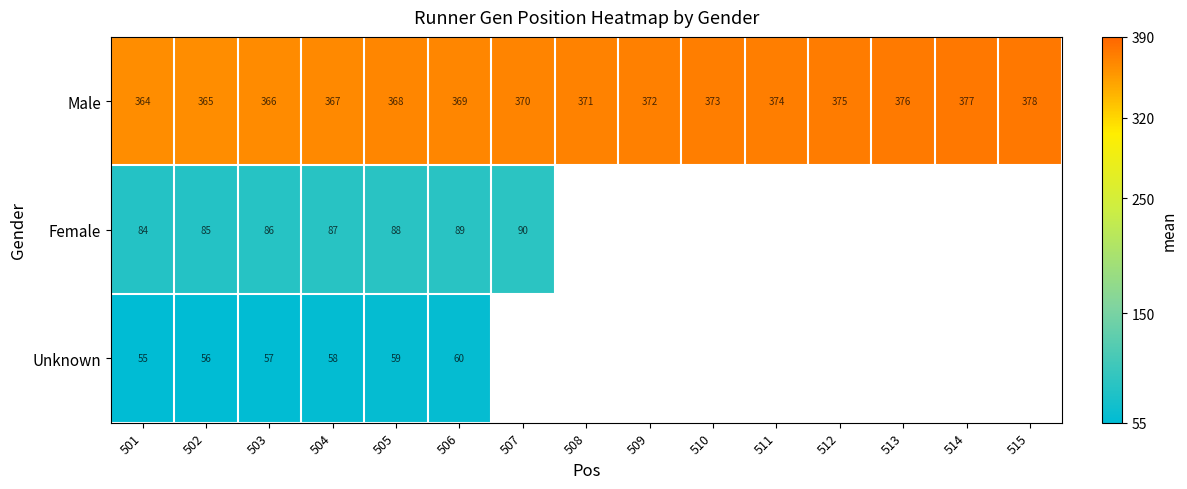

At which category does the chart reach its peak across all series?

515